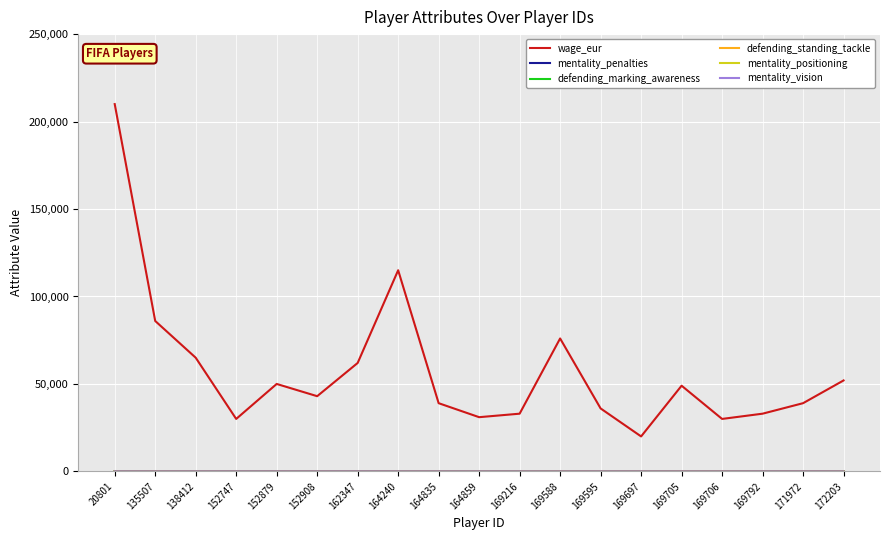

Which series has the largest total across all categories?

wage_eur